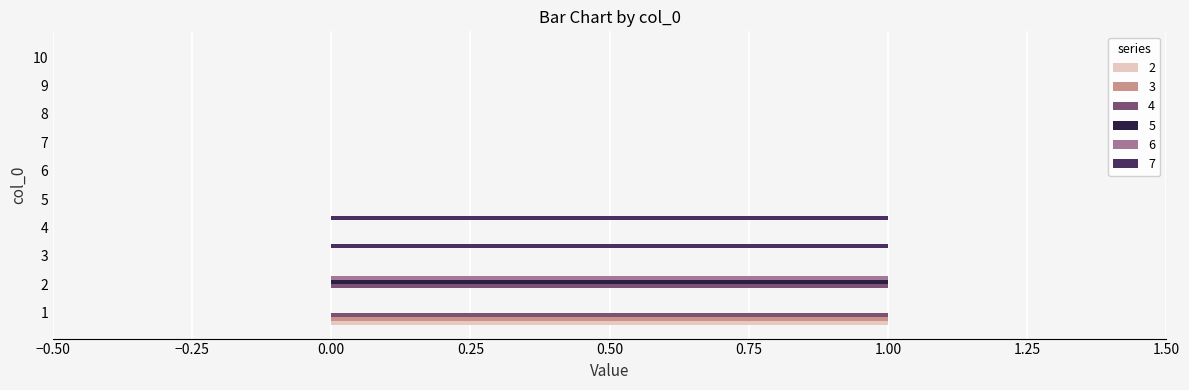

Between 3 and 5, which series saw the biggest shift?

7